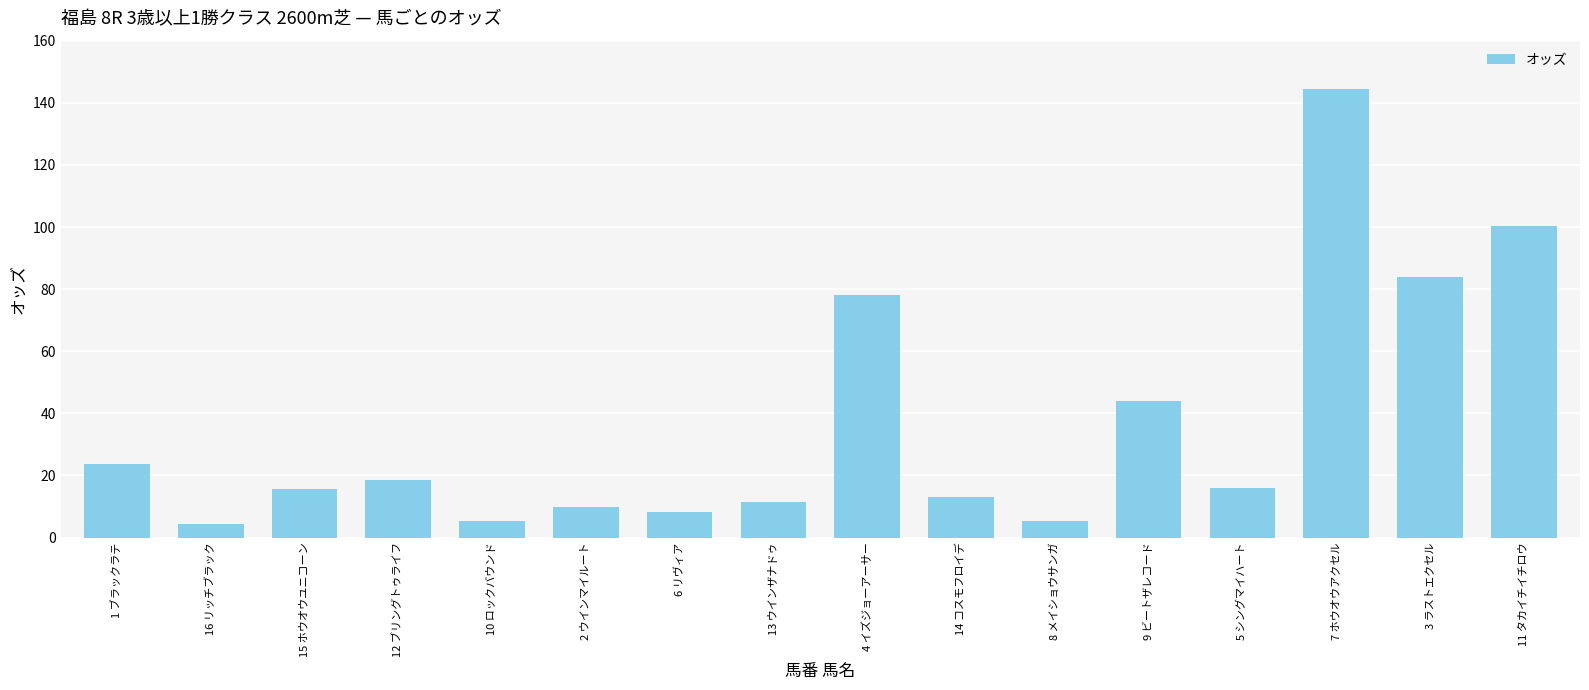

What is the ratio of the value at 6 リヴィア to the value at 1 ブラックラテ?

0.4